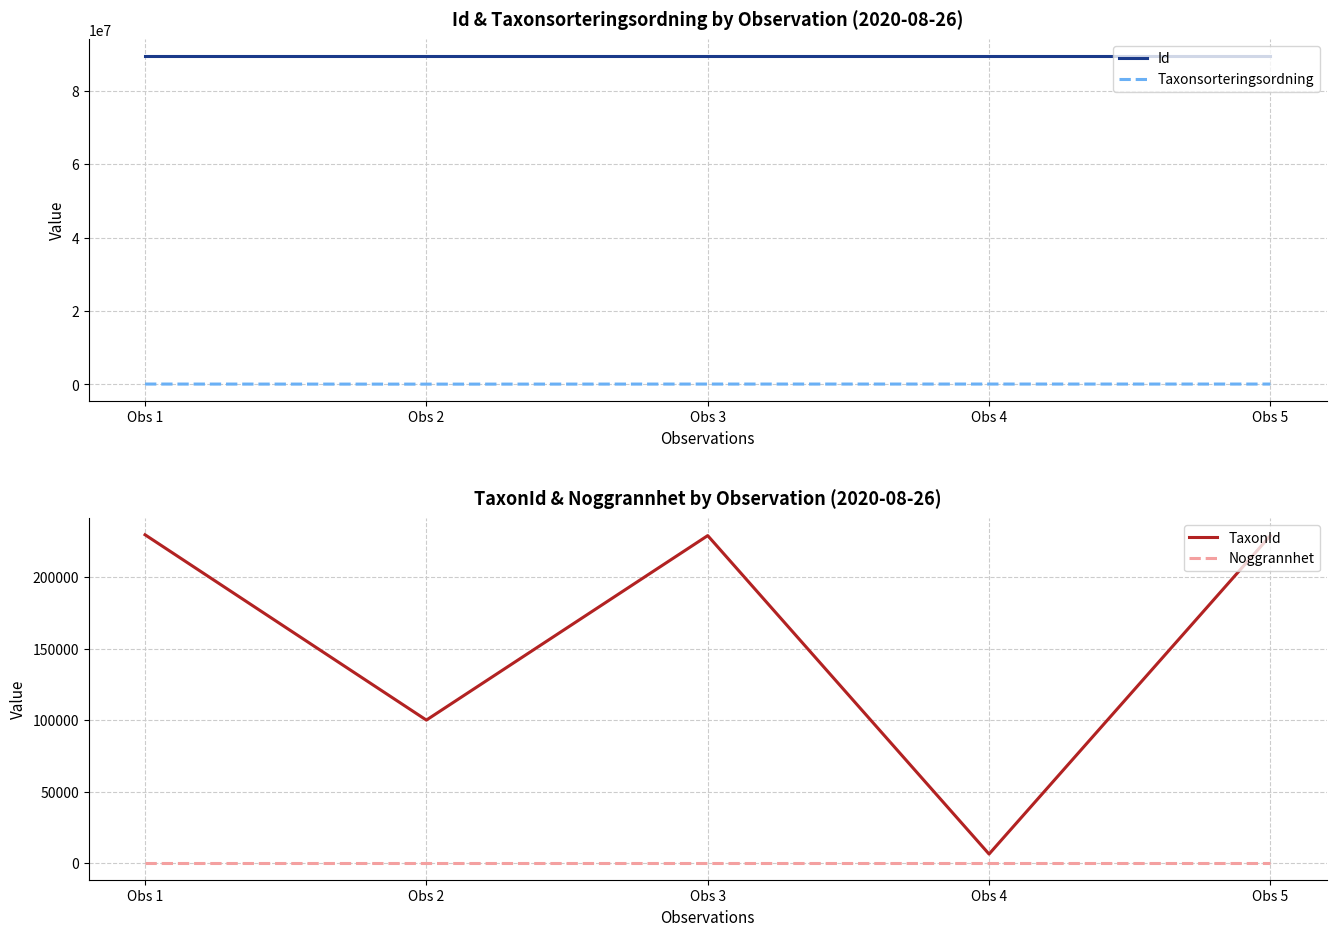

Read the Noggrannhet value at Obs 4.

10